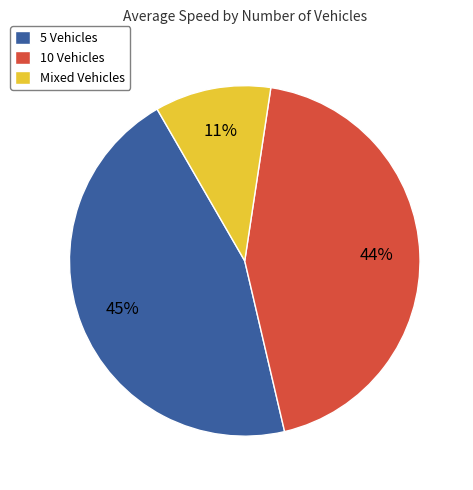

To the nearest percent, what is the average slice percentage?

33%